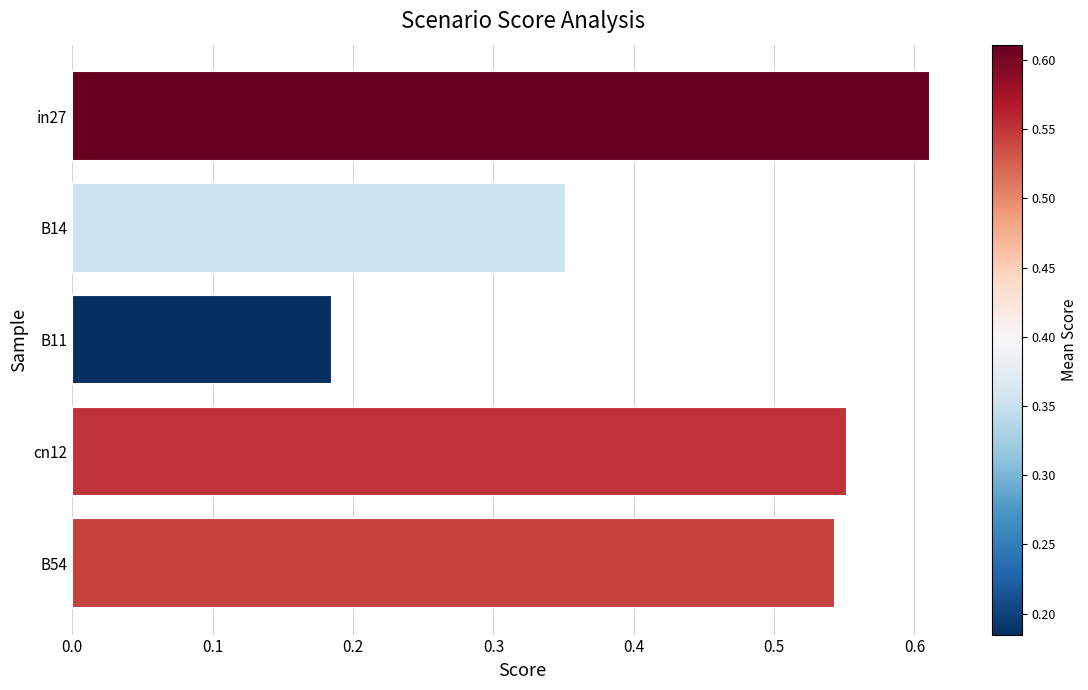

Which label corresponds to the smallest value in the chart?

B11